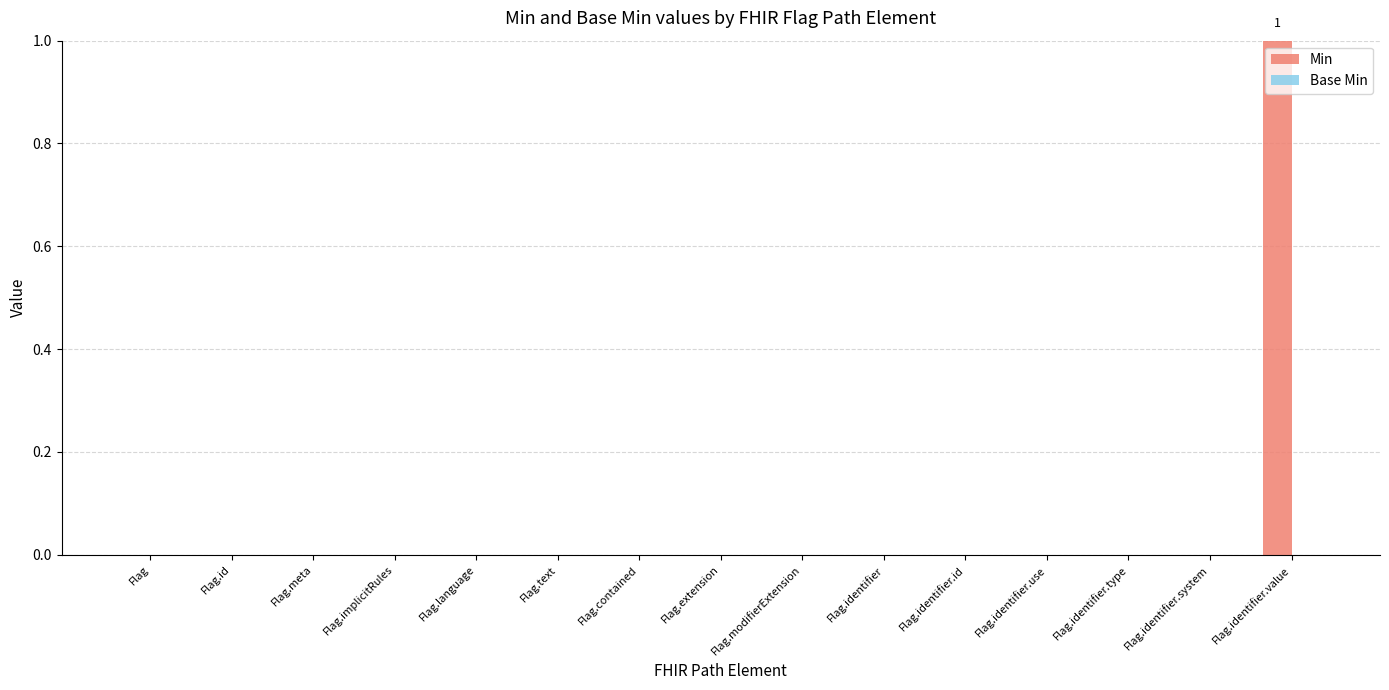

Is it true that the value at Flag.language is -1?

False